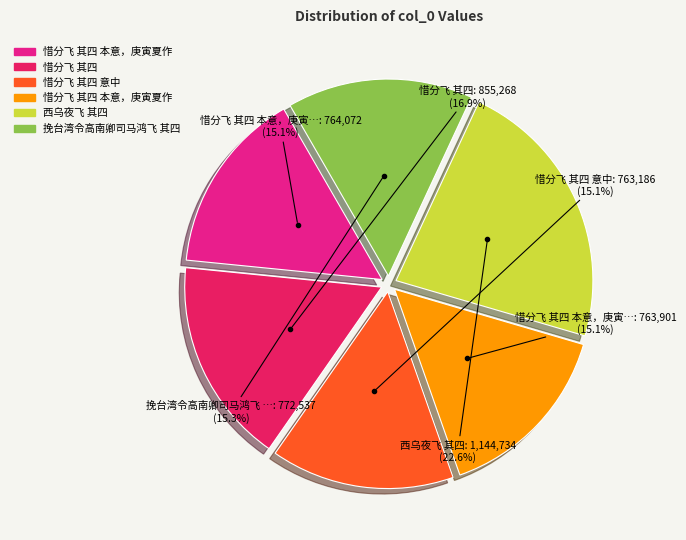

Is there a majority slice in this chart?

No